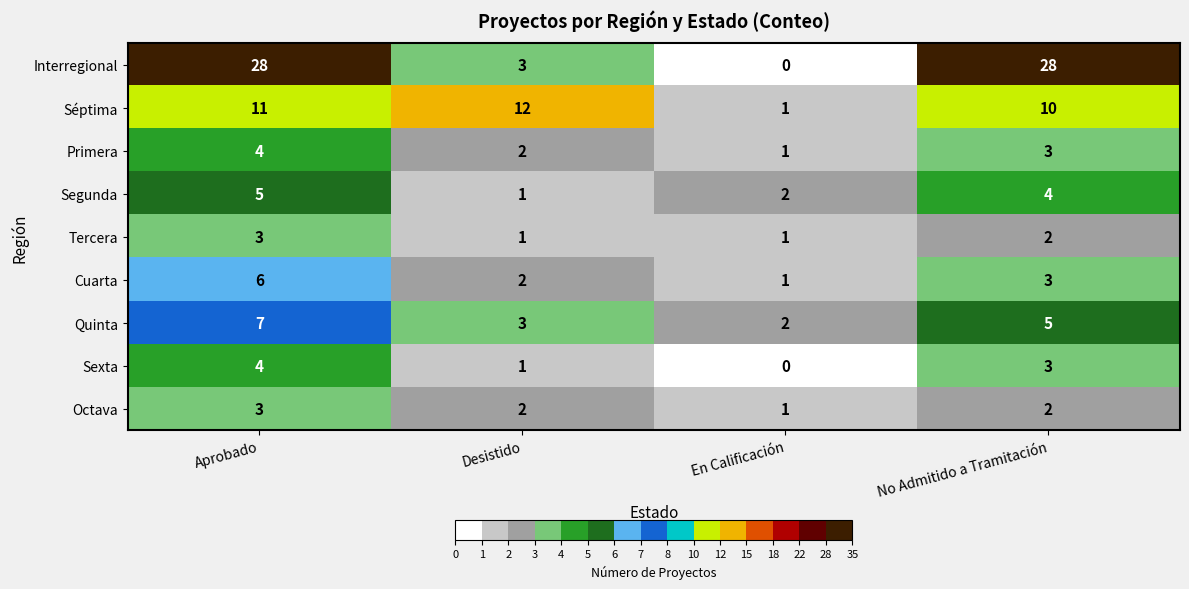

What is the total value across all series at En Calificación?

9